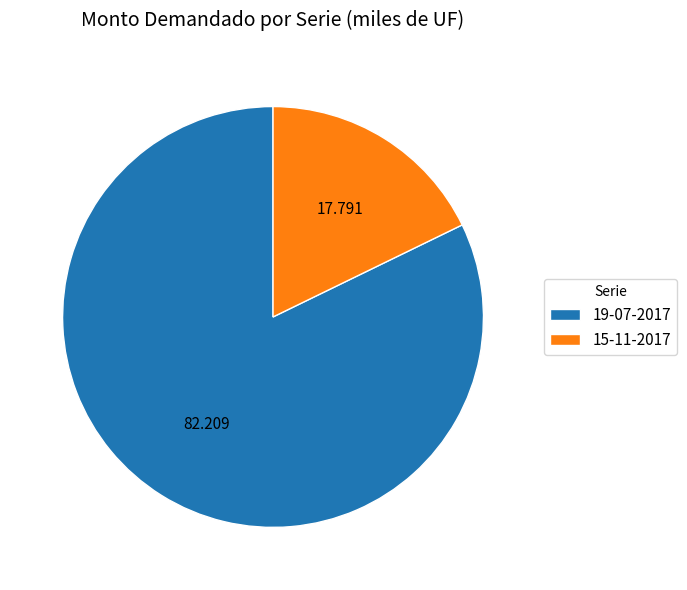

Rank the categories by value from highest to lowest.

19-07-2017, 15-11-2017